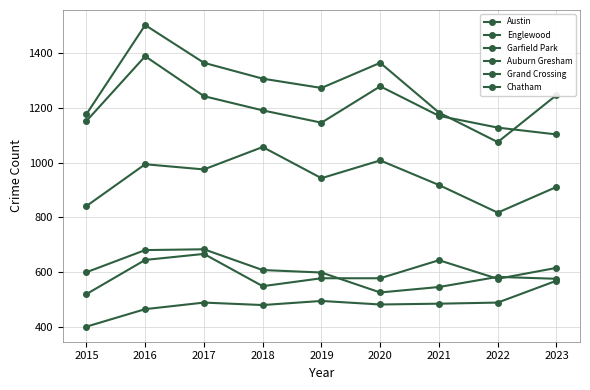

What is the sum of all Grand Crossing values?

5364